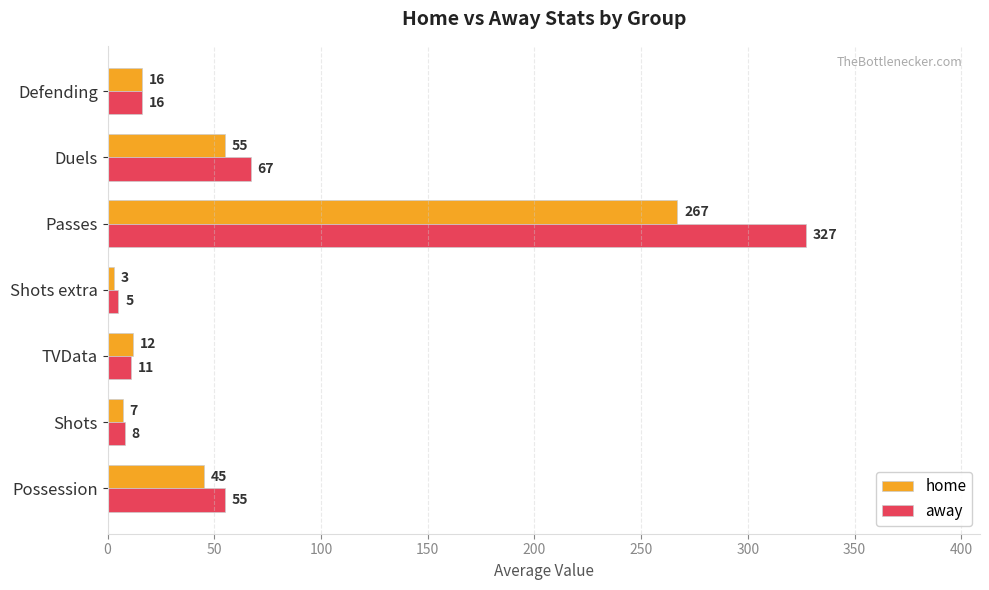

Rank the categories by away value from lowest to highest.

Shots extra, Shots, TVData, Defending, Possession, Duels, Passes